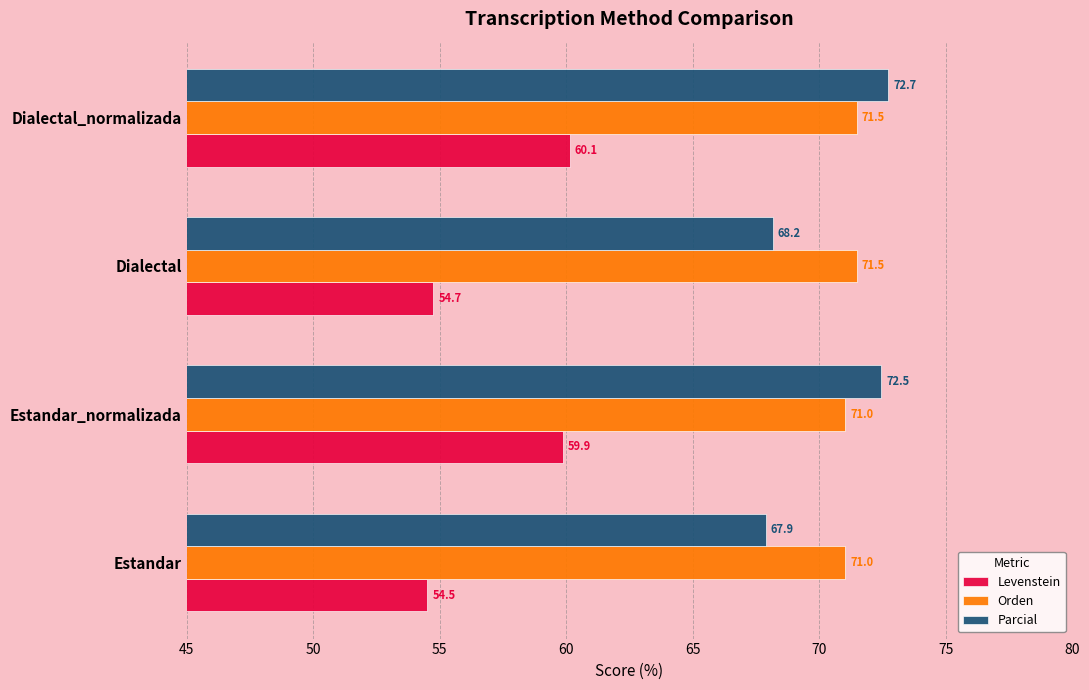

What are all the series names shown in the legend?

Levenstein, Orden, Parcial